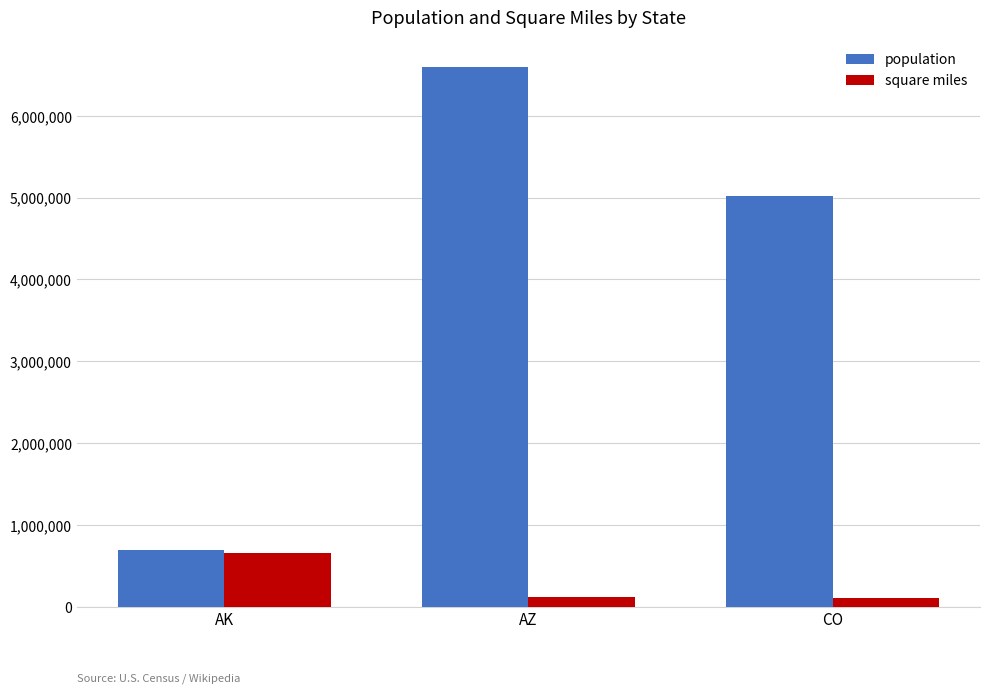

At which label does square miles reach its peak?

AK